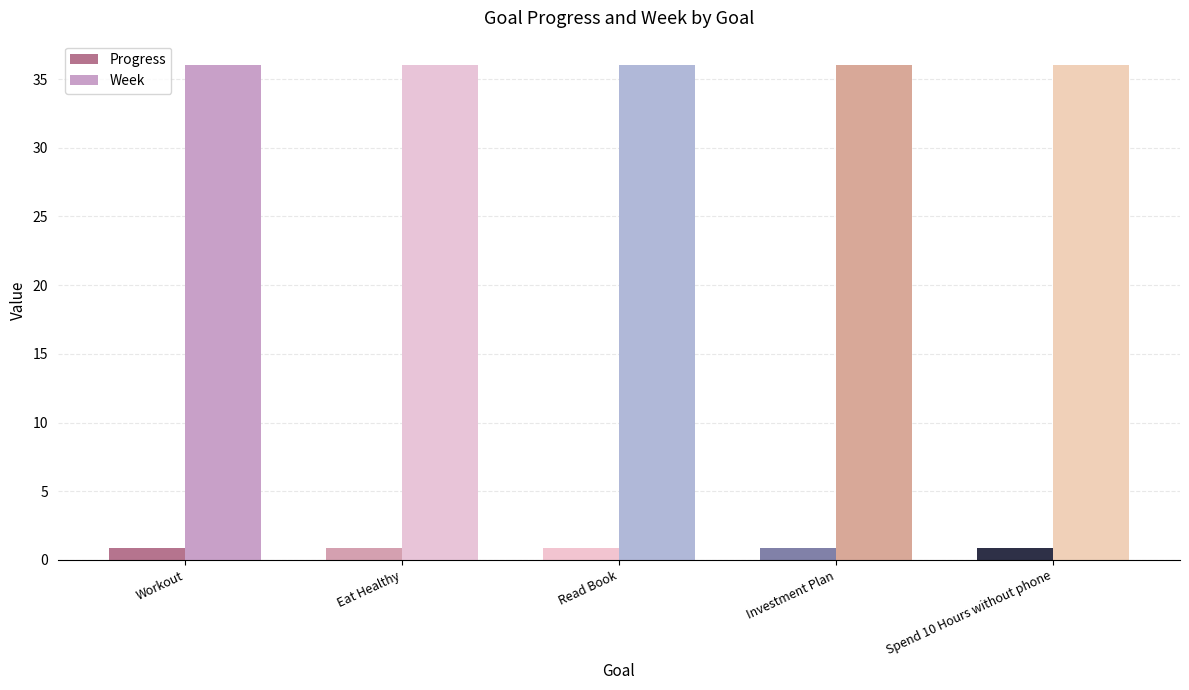

Is it true that Week equals 9.4 at Read Book?

False